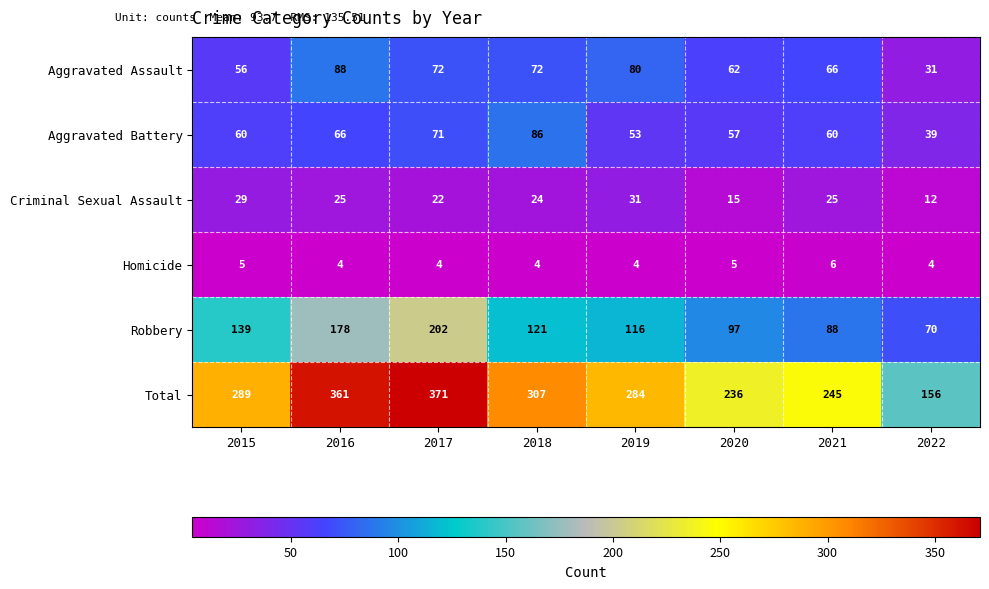

Between 2018 and 2021, which series saw the biggest shift?

Total